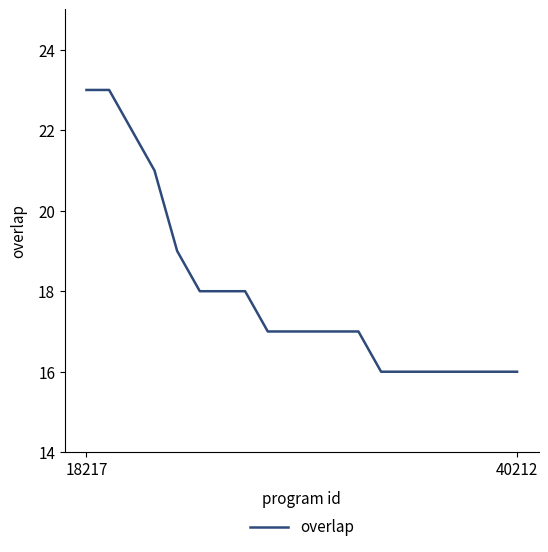

What is the smallest value displayed?

16